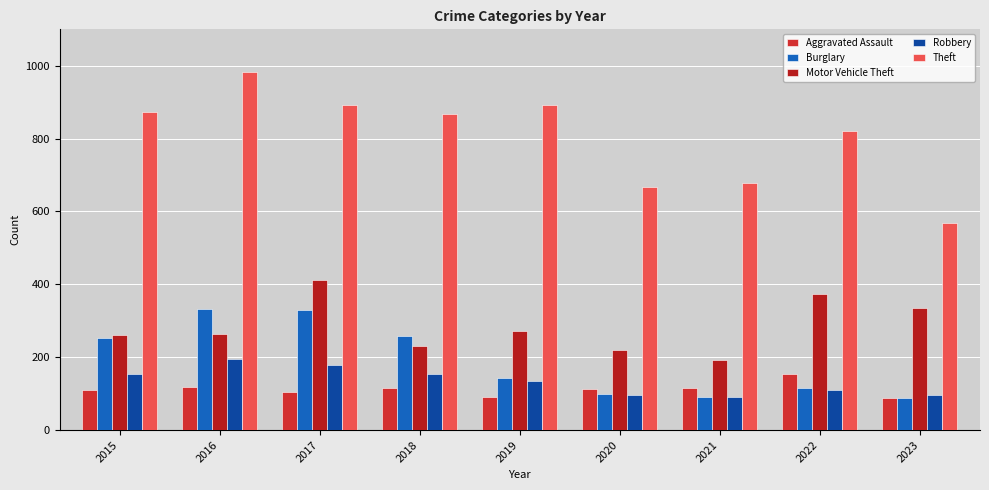

Which series has the largest total across all categories?

Theft